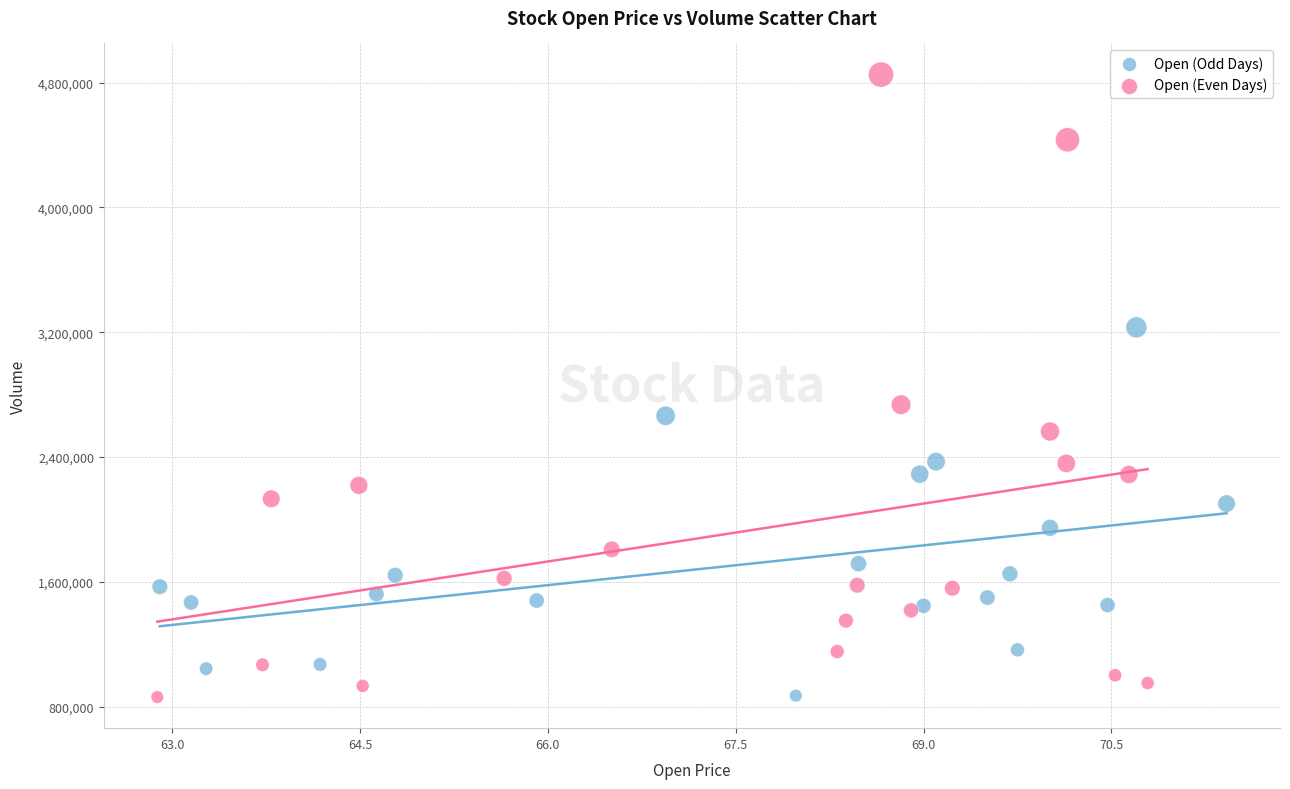

Which series has the widest spread of Y values?

Open (Even Days)